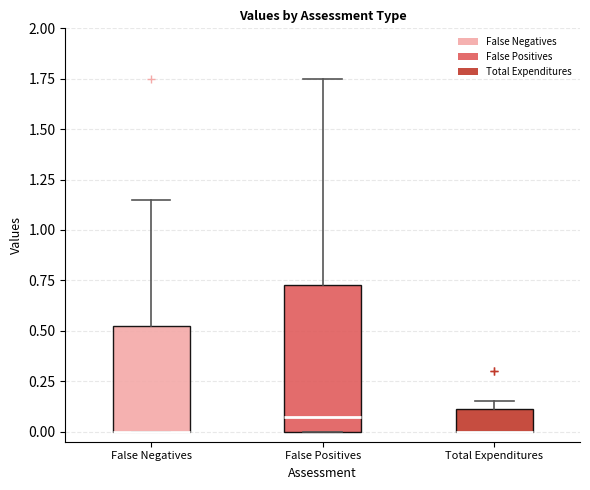

Which box is the tallest, from its lower edge to its upper edge?

False Positives